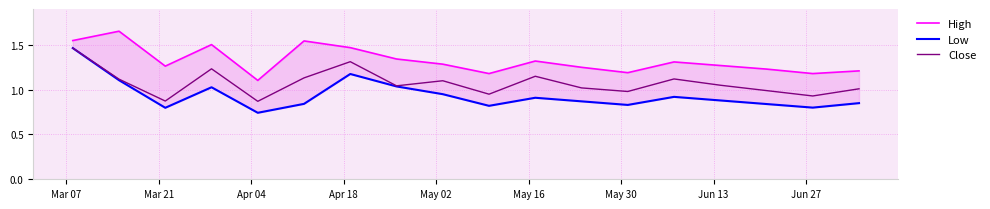

What is the difference between the second highest and second lowest values in the High series?

0.4